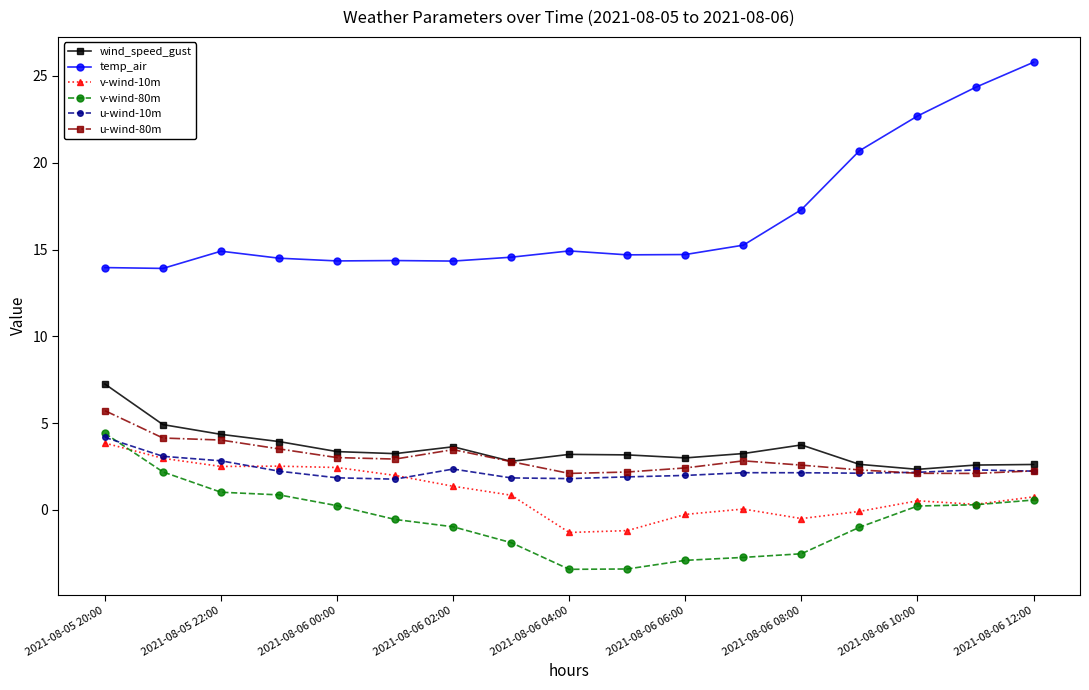

True or false: temp_air and wind_speed_gust cross at least once.

False